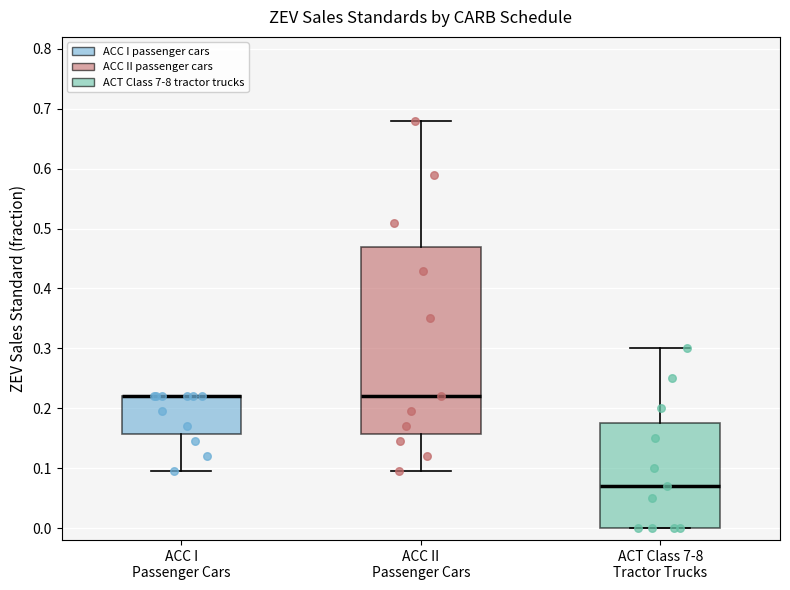

Where does the median line of the box for ACT Class 7-8 Tractor Trucks sit on the y-axis? The values are not printed on the chart, so give them approximately, as read against the axis.

0.07